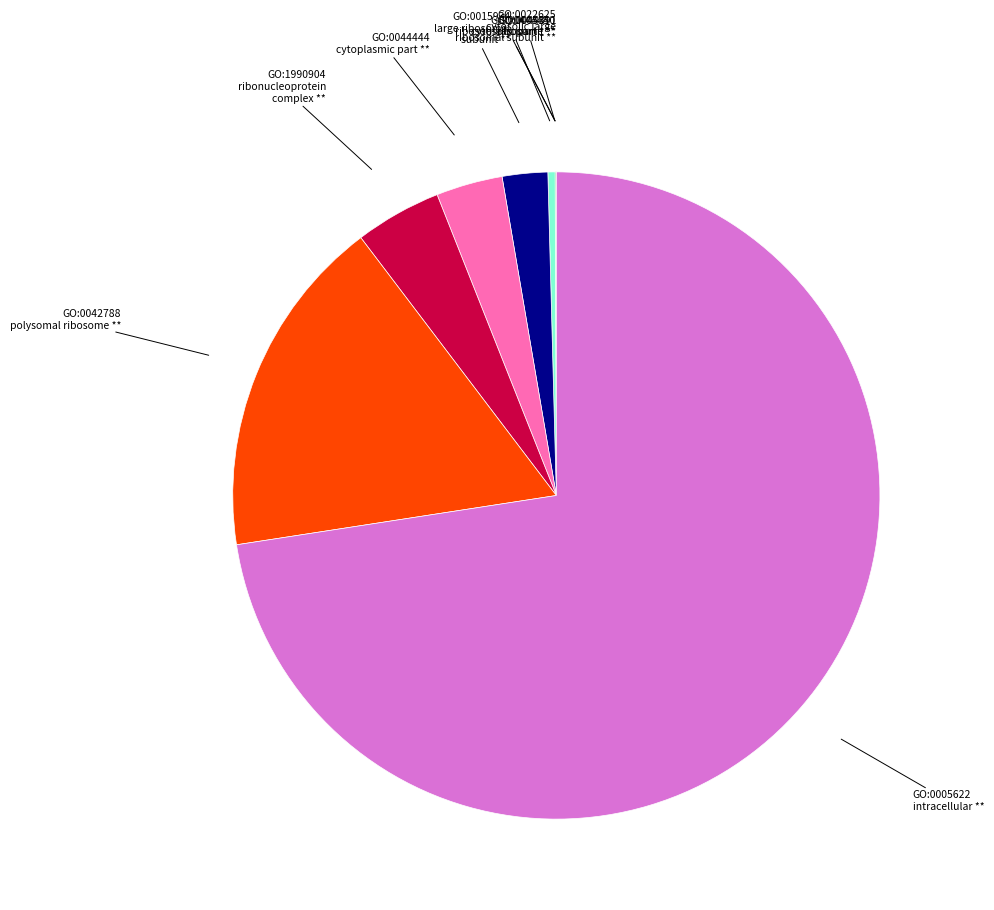

Is the sum of GO:0005622 intracellular ** and GO:0042788 polysomal ribosome ** greater than half?

Yes